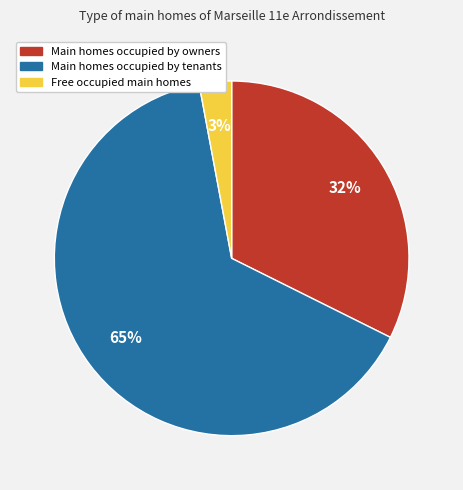

Combined, do Main homes occupied by tenants and Main homes occupied by owners account for over 50%?

Yes